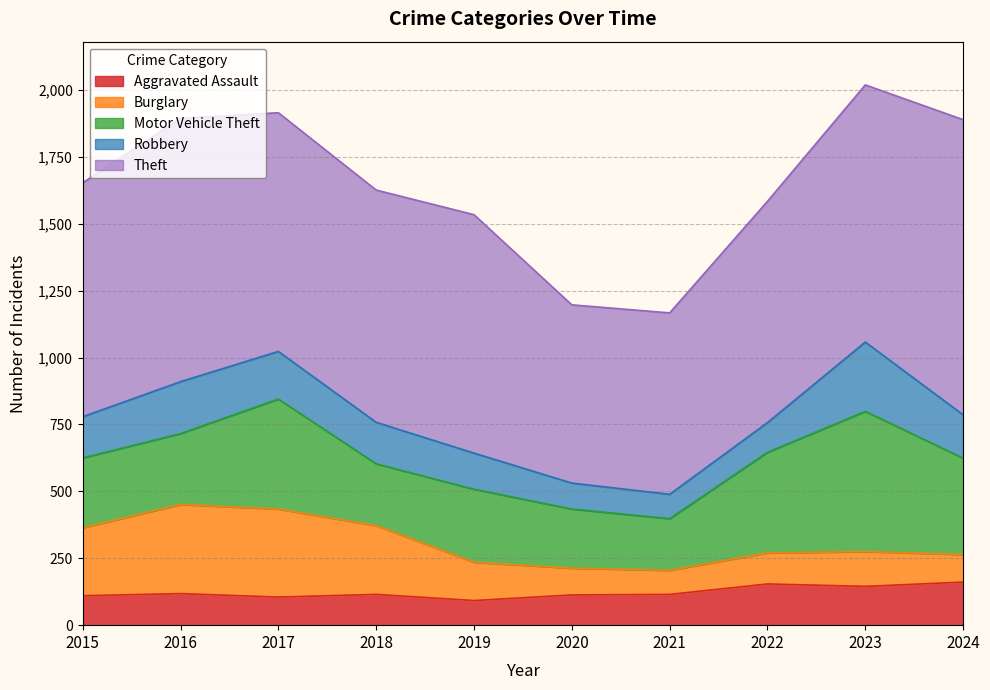

What is the sum of the Theft values at 2024 and 2017?

1995